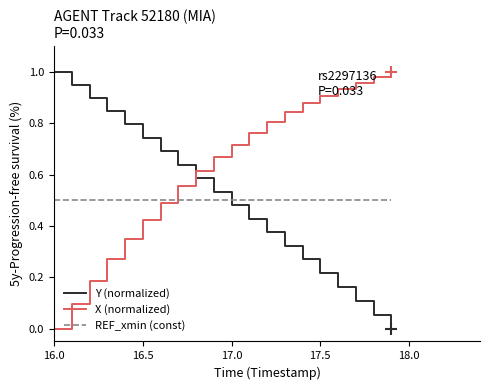

Which series has the largest total across all categories?

X (normalized)